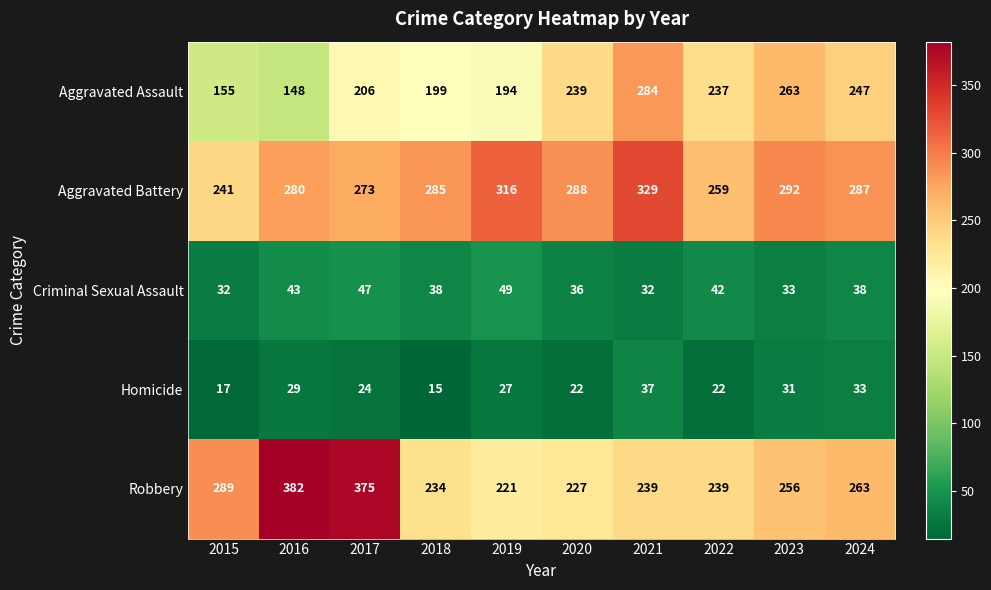

Where does the Aggravated Assault series first go above 237?

2020